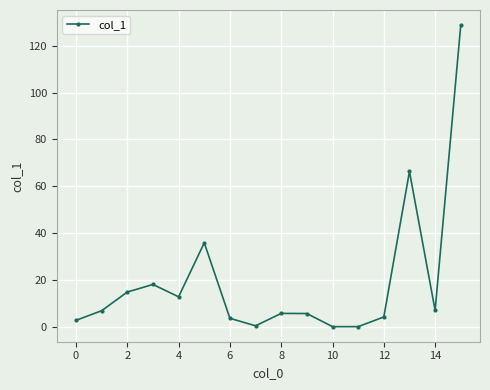

What is the maximum value shown in the chart?

128.8